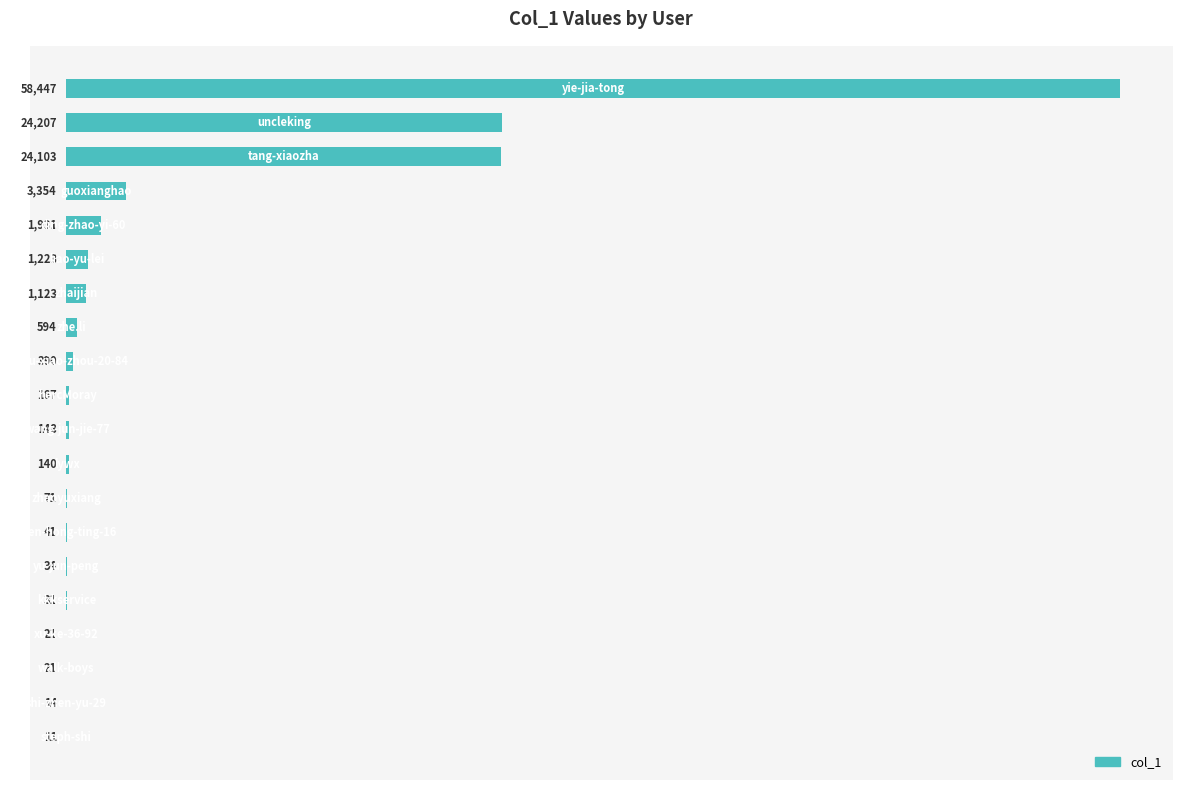

What is the sum of all values?

116071